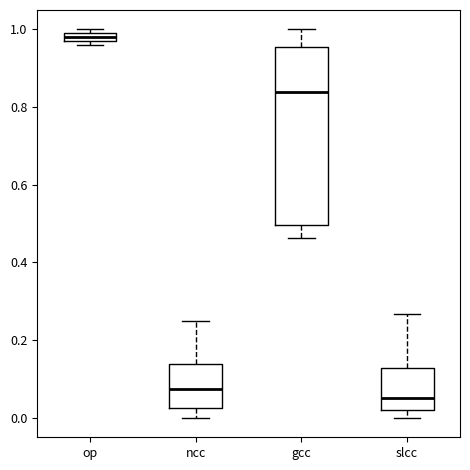

Where is the lower edge of the box for ncc on the y-axis? The values are not printed on the chart, so give them approximately, as read against the axis.

0.02